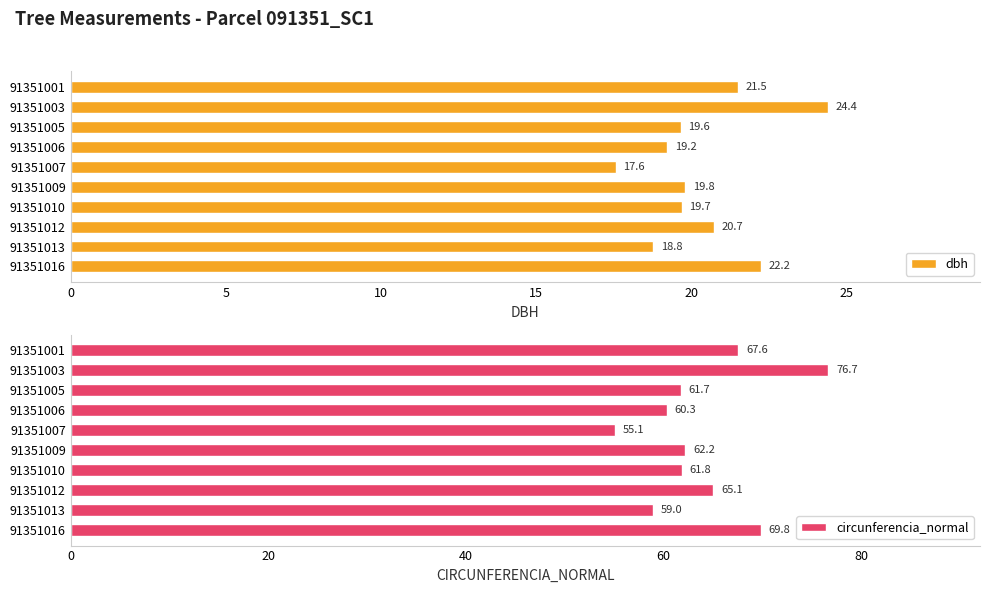

List the labels in order of dbh value, smallest first.

91351007, 91351013, 91351006, 91351005, 91351010, 91351009, 91351012, 91351001, 91351016, 91351003